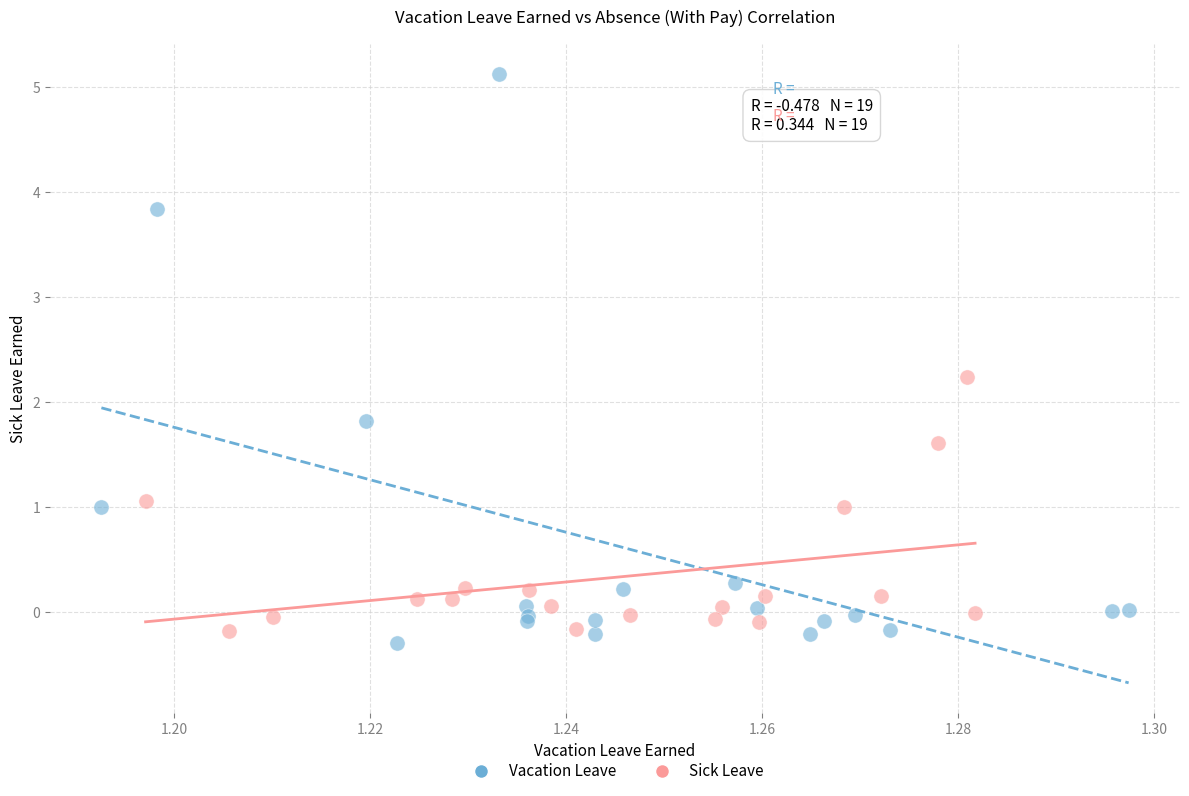

Which series reaches the minimum Y coordinate?

Vacation Leave